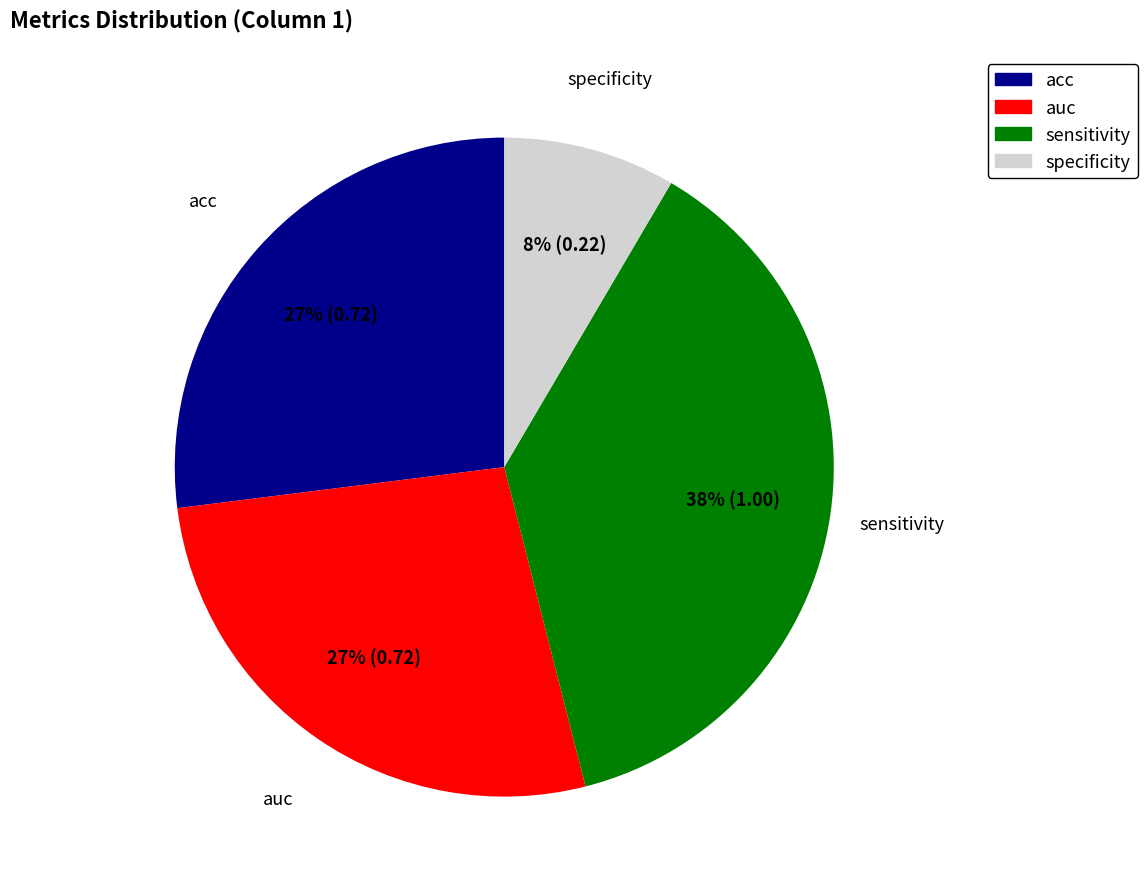

To the nearest percent, what is the combined percentage of auc and sensitivity?

65%